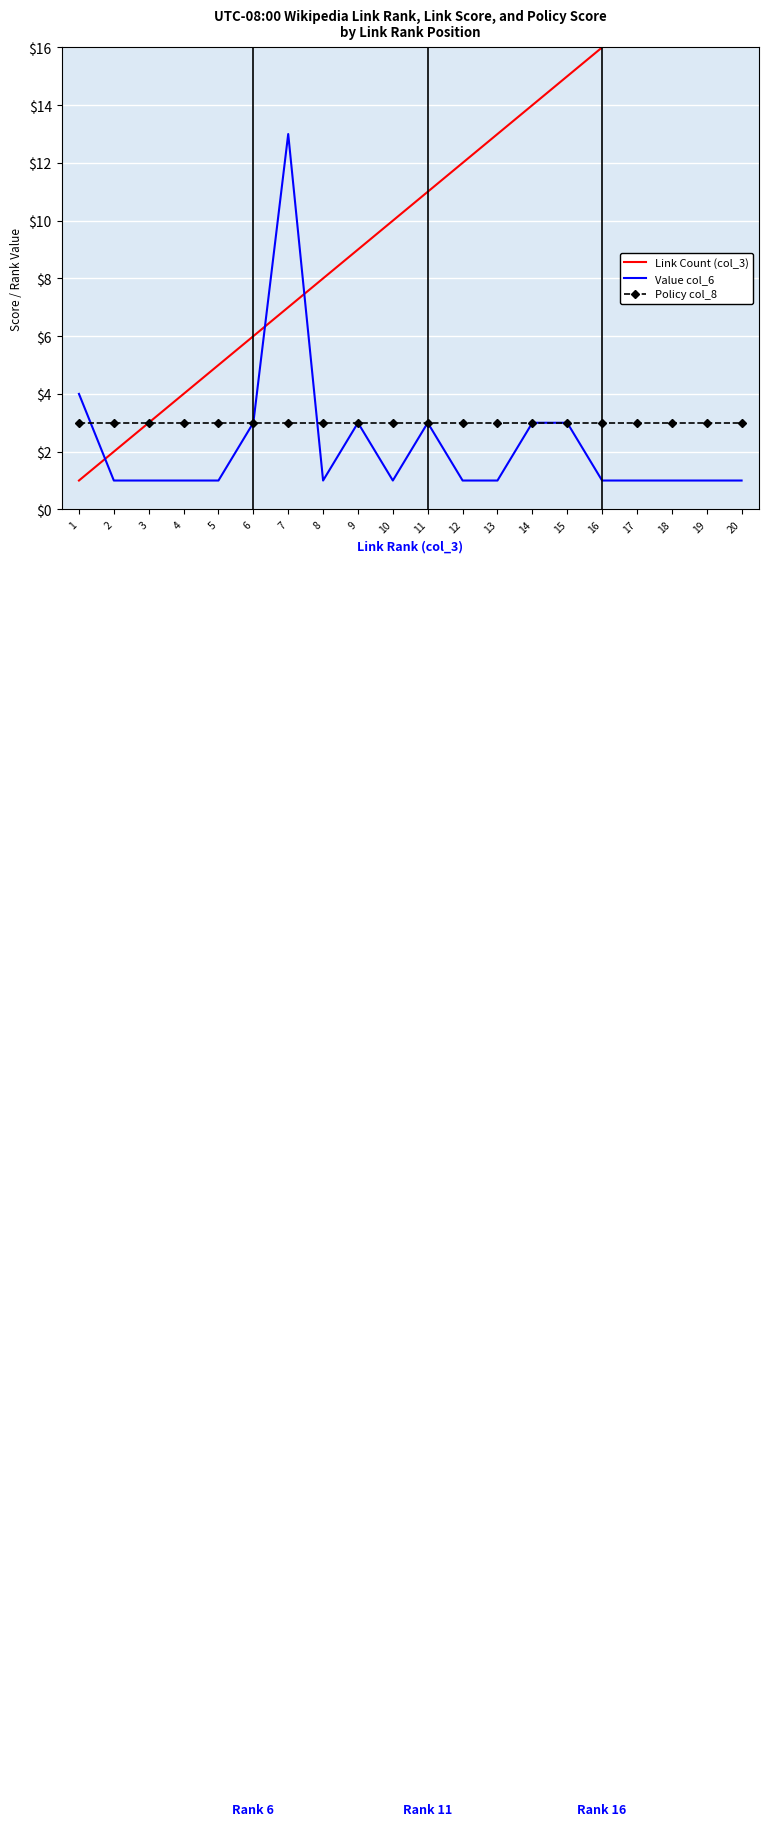

What value does the Policy col_8 series have at 10?

3